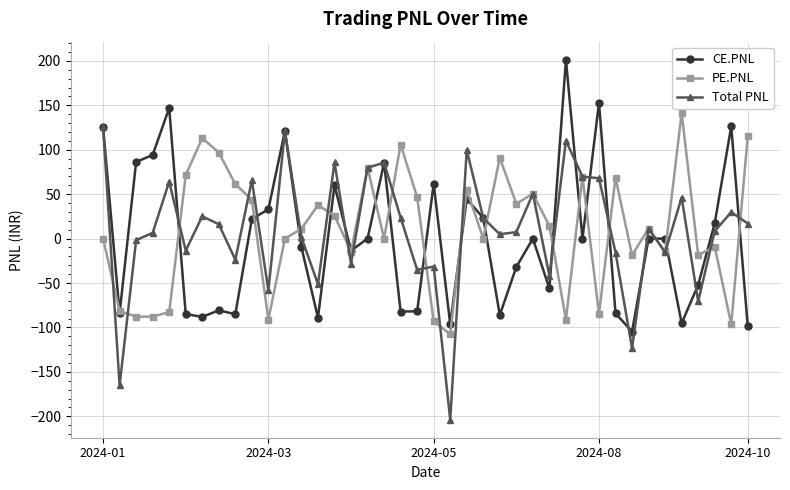

What is the sum of all Total PNL values?

366.8